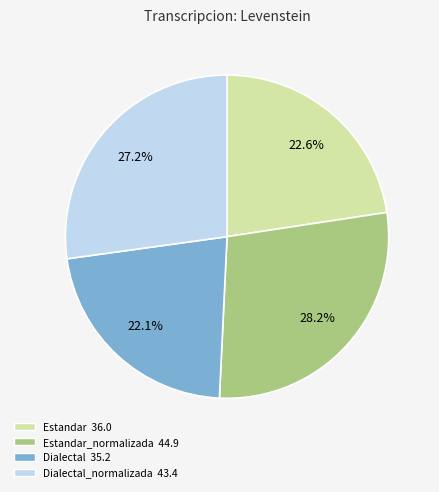

Does any single category account for the majority?

No